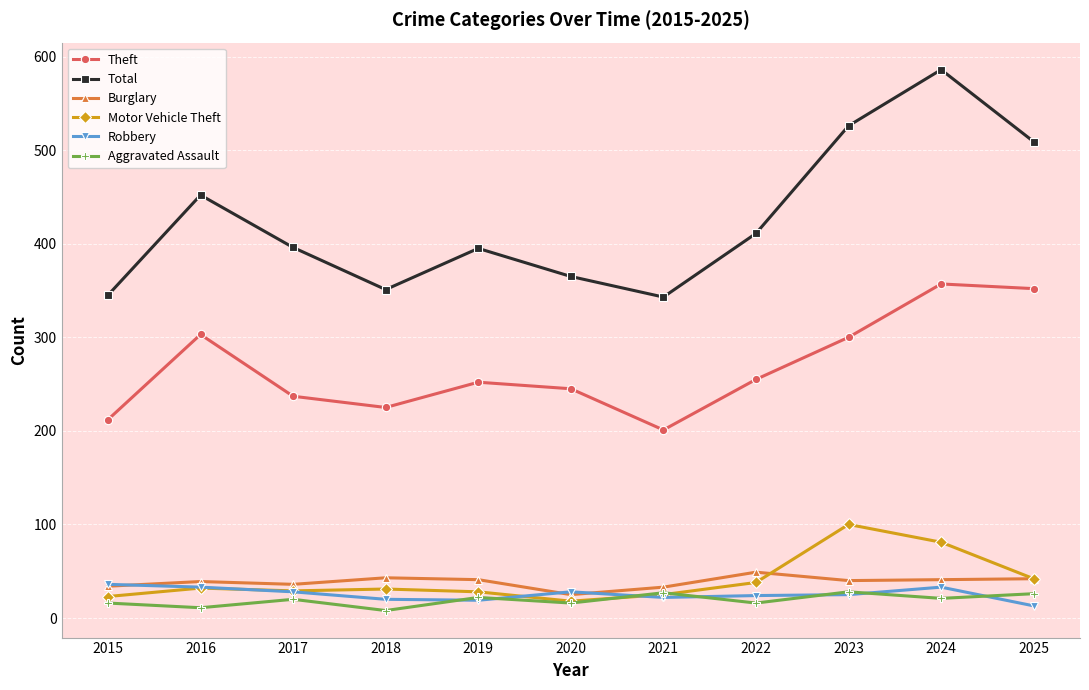

How many distinct data groups are displayed?

6